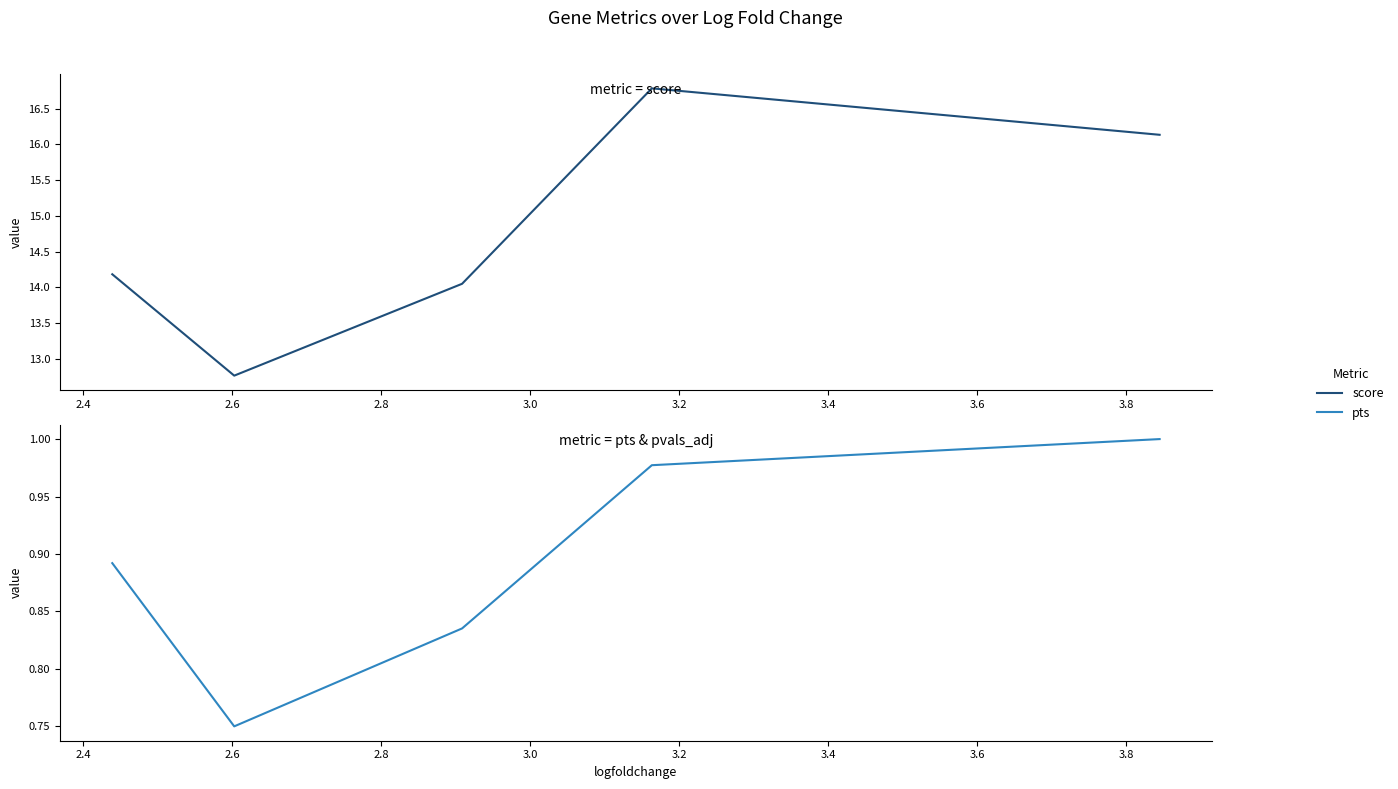

Reading left to right, transcribe all the data shown in this chart.

score: 14.2	12.8	14.1	16.8	16.1
pts: 0.9	0.8	0.8	1.0	1.0